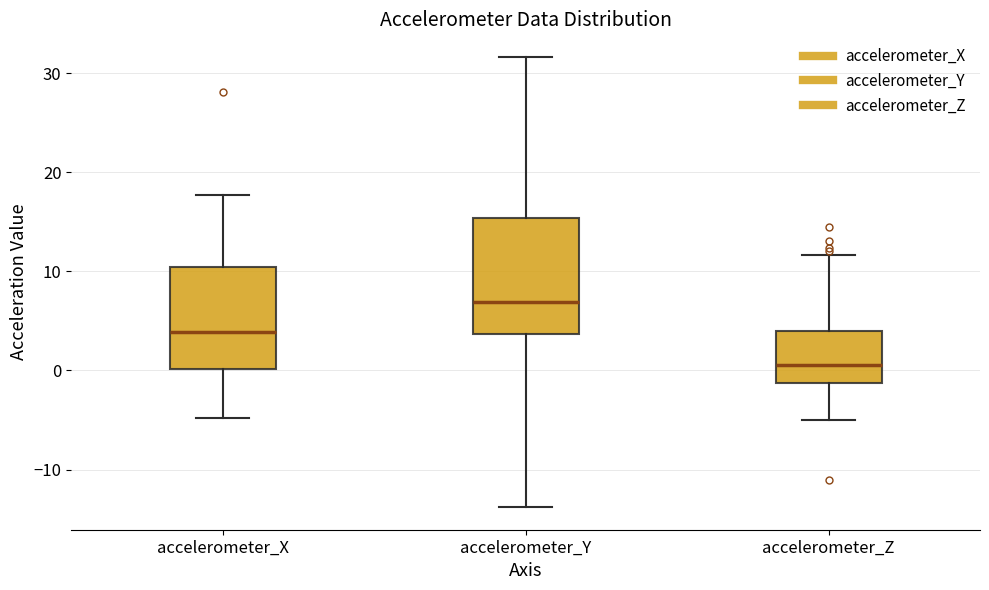

Which box's median line is the lowest?

accelerometer_Z